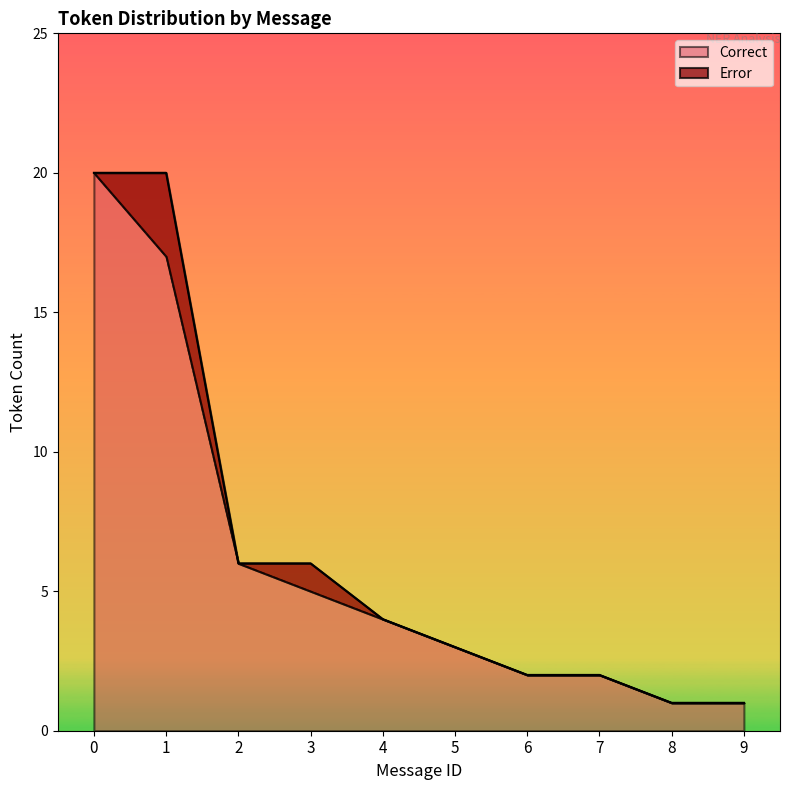

What is the value of the 5th point from the left?

4